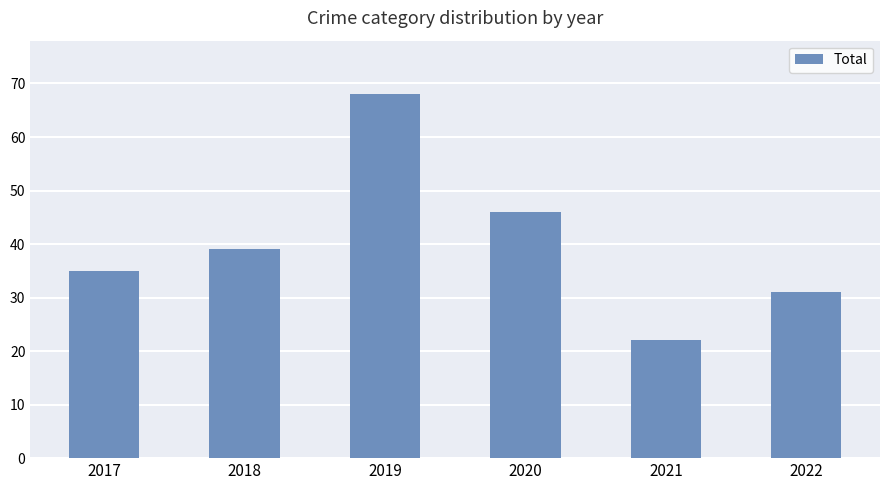

The chart shows a value of 38 at 2019. True or false?

False